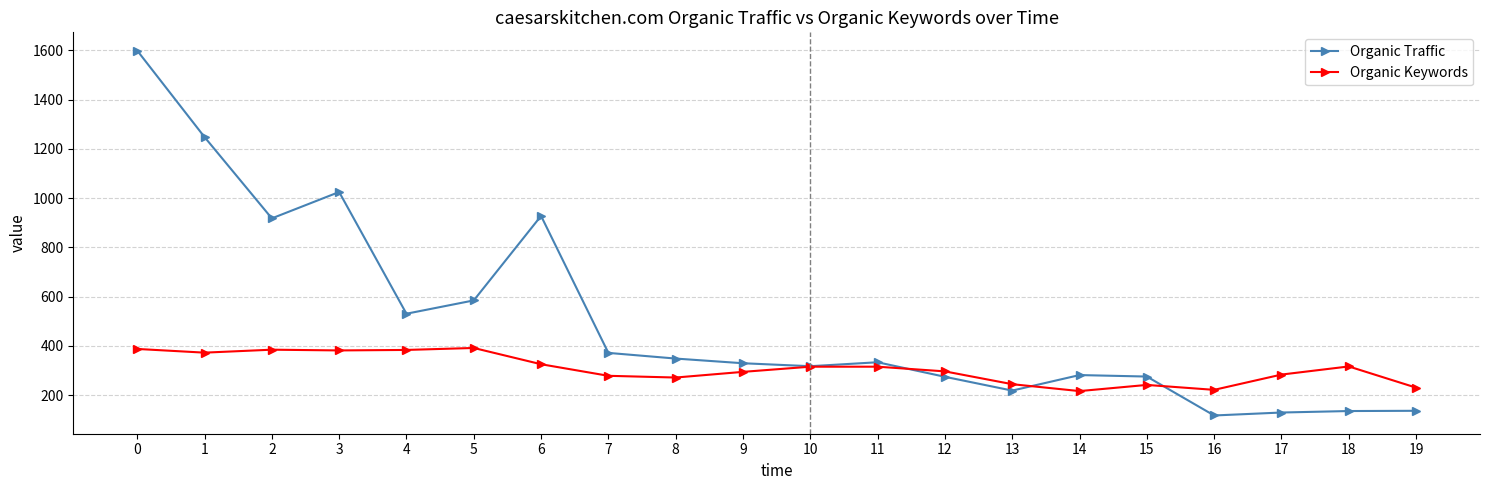

At how many categories does at least one series exceed 959?

3